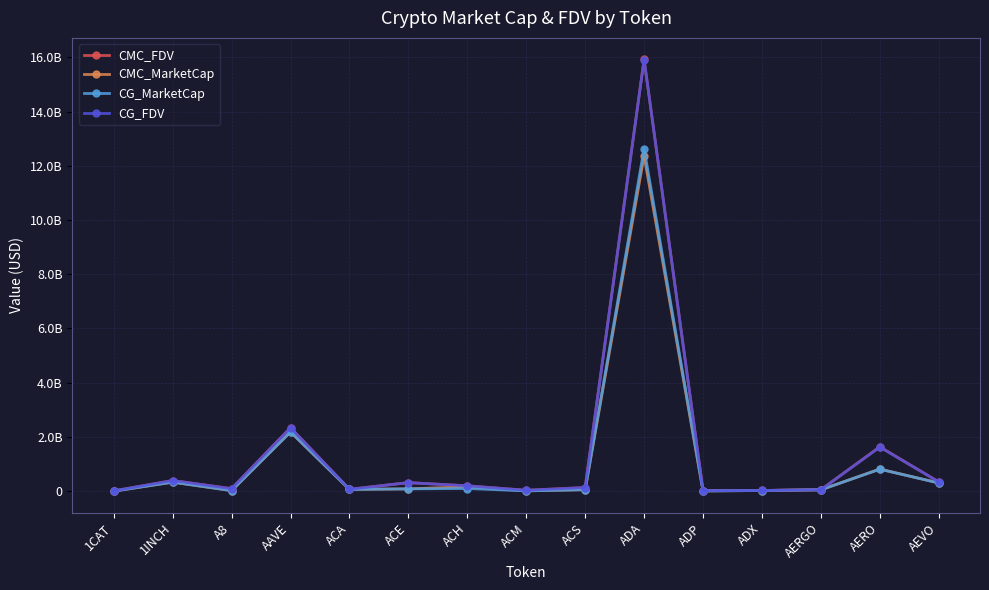

What is the lowest value of the CG_FDV series?

9165822